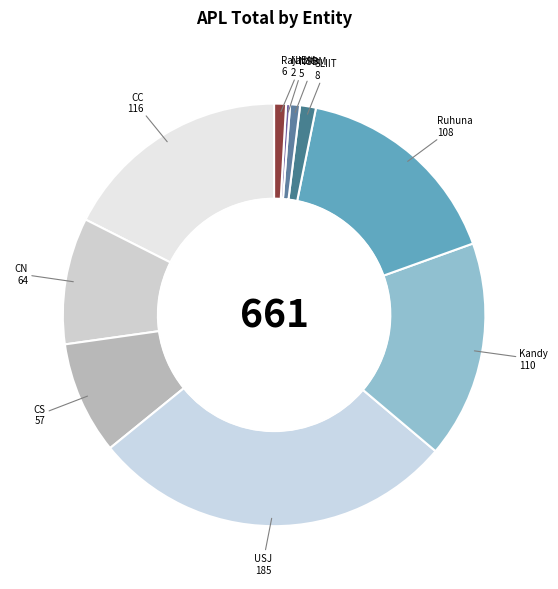

How many slices are in this pie chart?

10